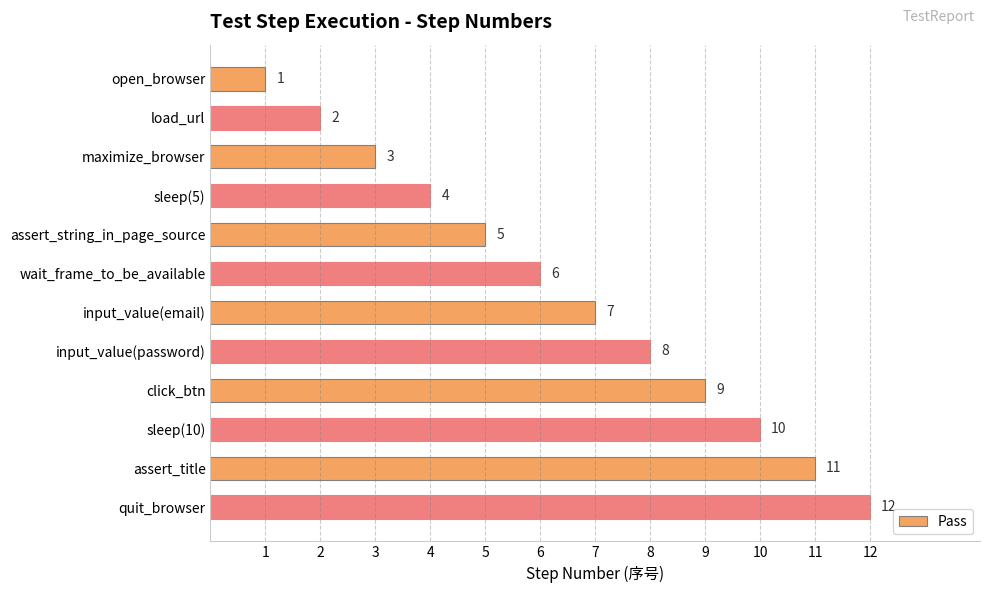

Rank the categories by value from lowest to highest.

open_browser, load_url, maximize_browser, sleep(5), assert_string_in_page_source, wait_frame_to_be_available, input_value(email), input_value(password), click_btn, sleep(10), assert_title, quit_browser